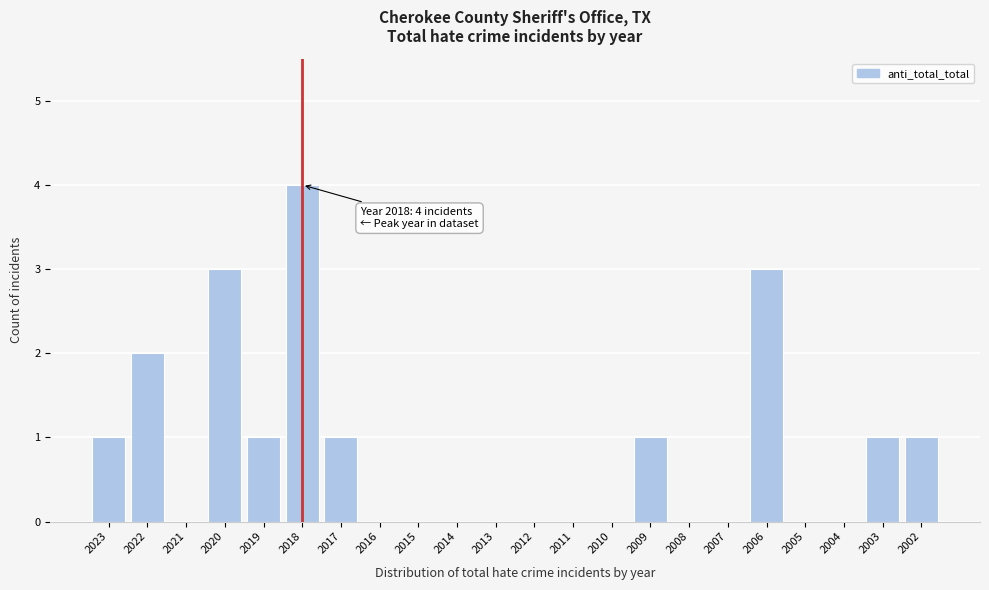

Reading left to right, what are all the values shown in this chart?

2023=1	2022=2	2021=0	2020=3	2019=1	2018=4	2017=1	2016=0	2015=0	2014=0	2013=0	2012=0	2011=0	2010=0	2009=1	2008=0	2007=0	2006=3	2005=0	2004=0	2003=1	2002=1